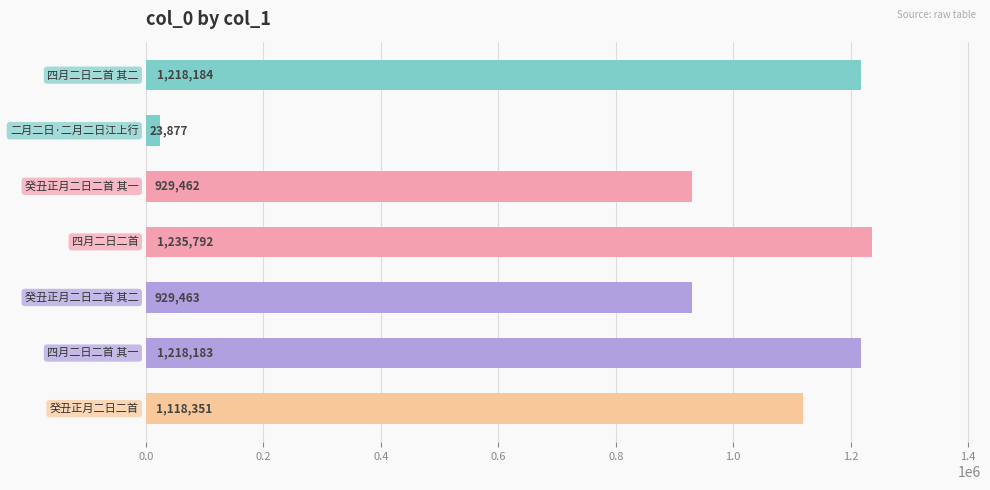

What is the value of the 1st bar from the top?

1218184